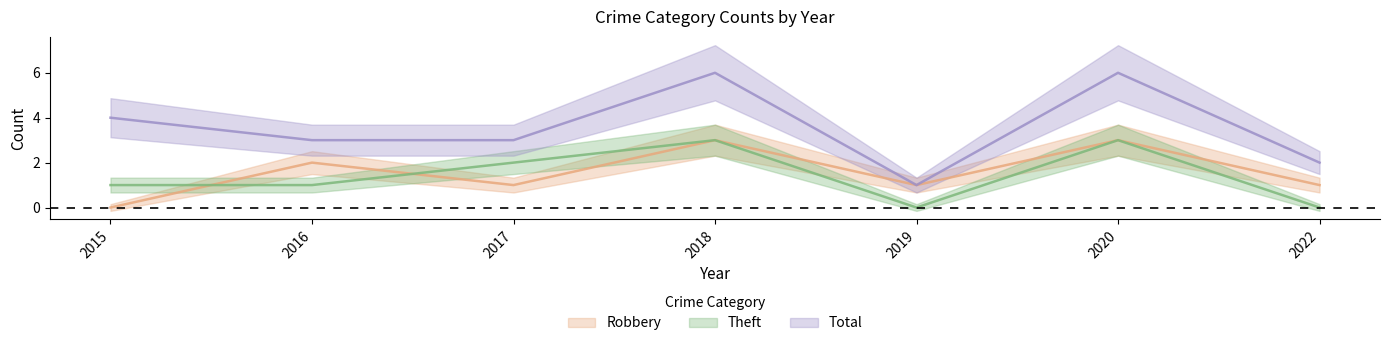

What is the sum of all Theft values?

10